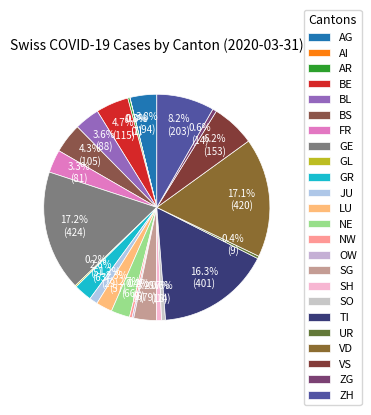

What is the total percentage of NE and AR?

3.0%